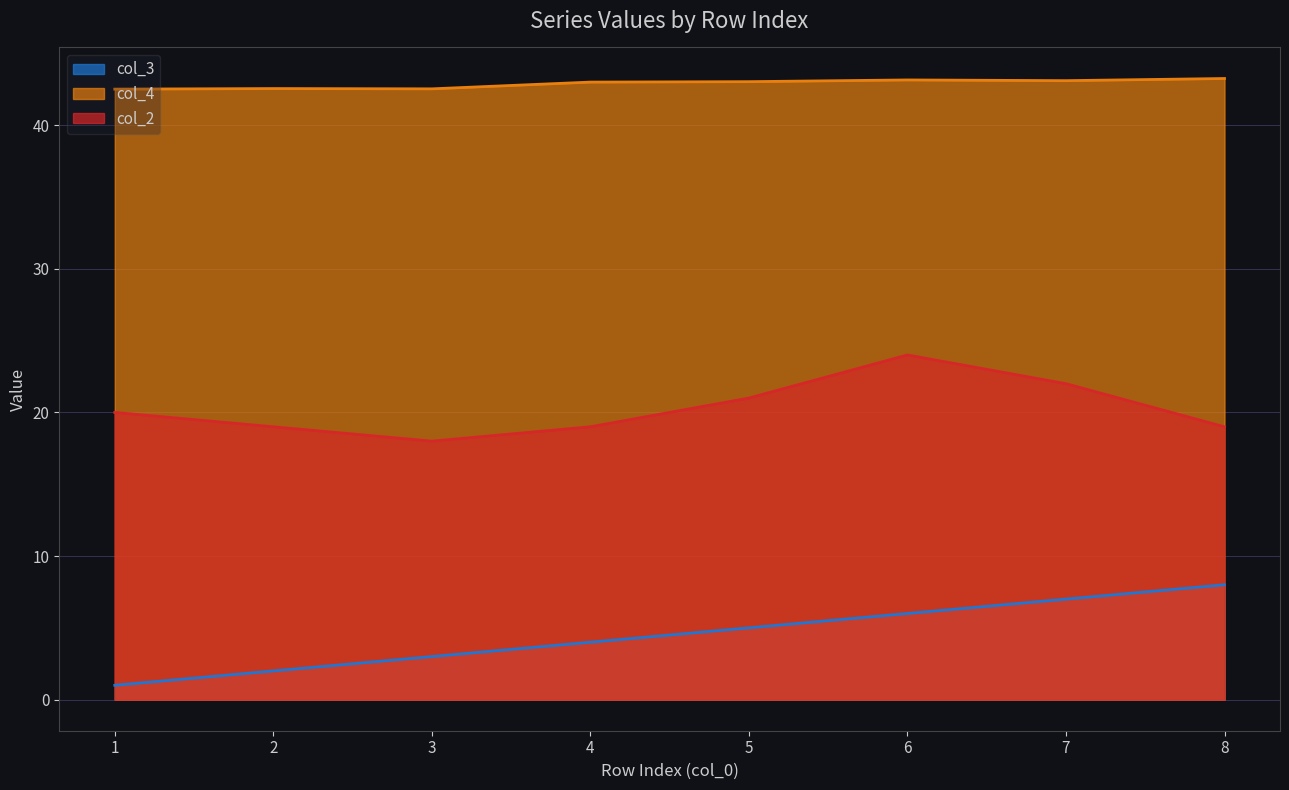

Which series has the largest range (max minus min)?

col_3